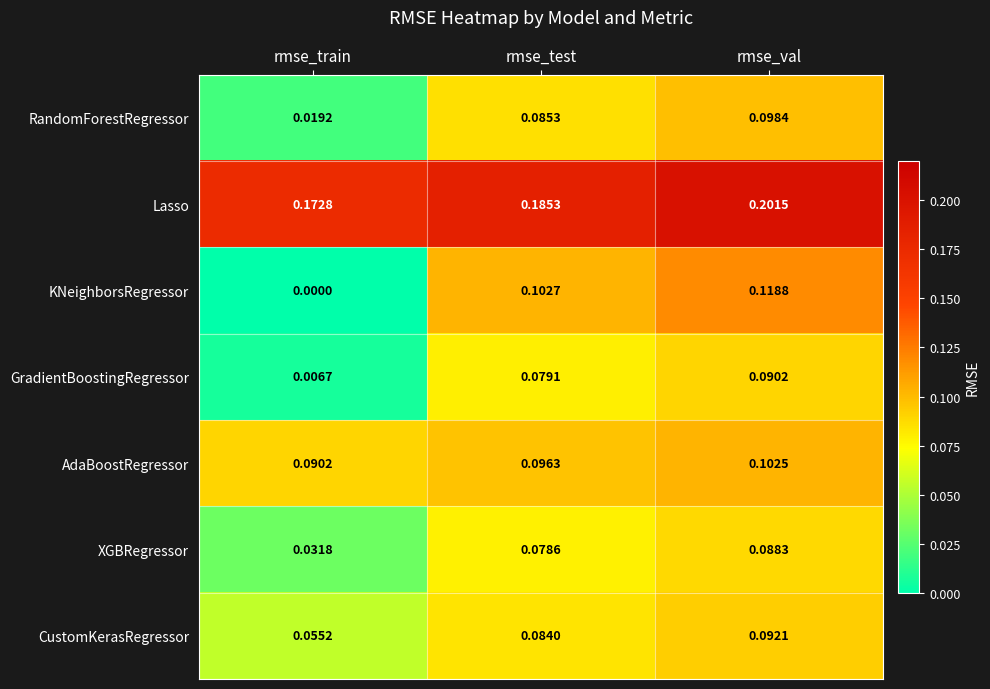

Which series has the largest range (max minus min)?

KNeighborsRegressor